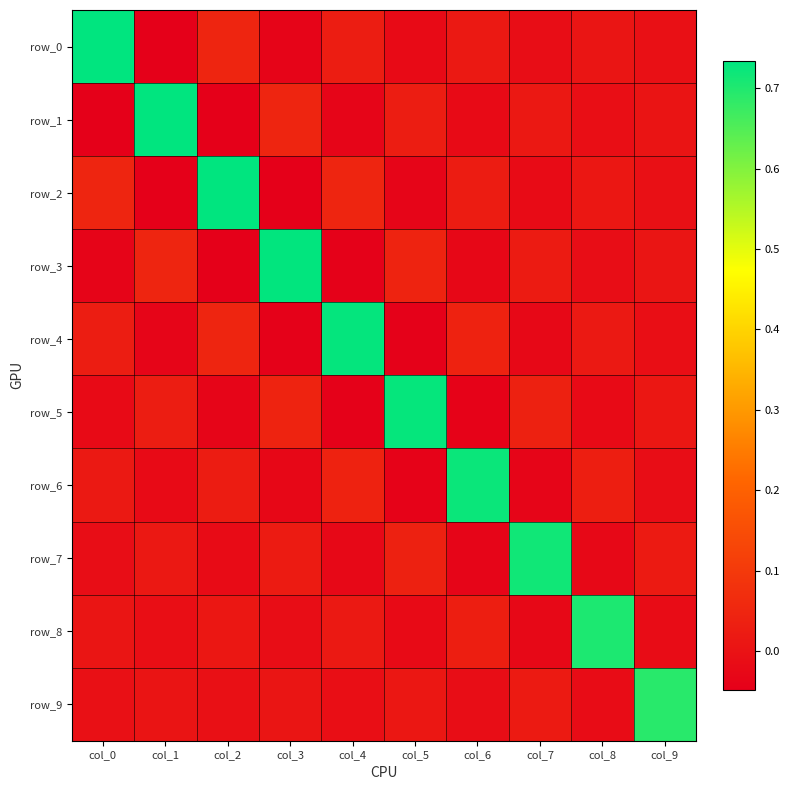

At which category is the sum across all series the highest?

col_0